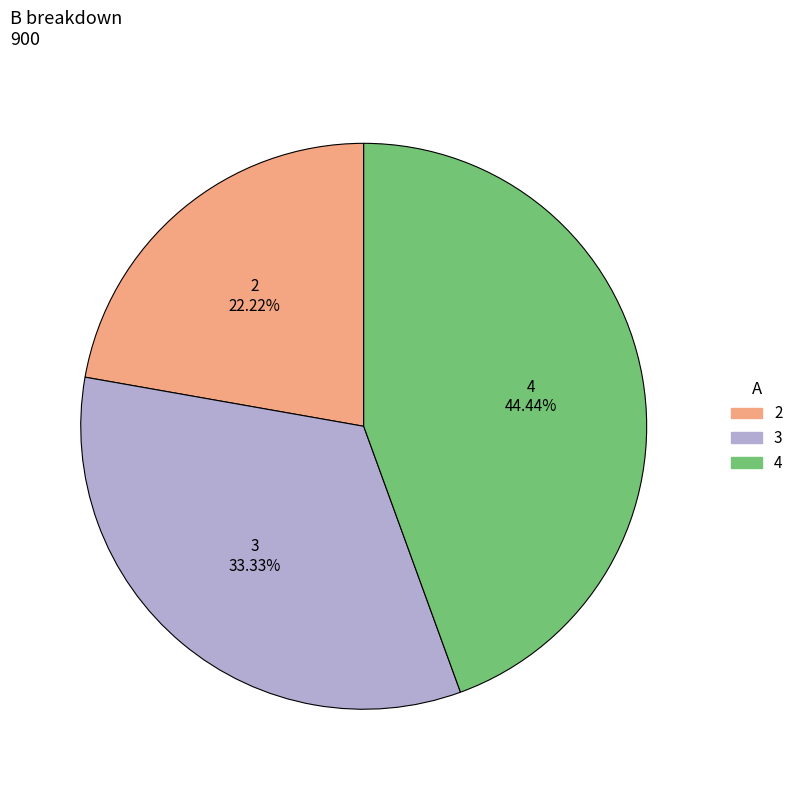

Does 3 account for over 50% of the chart?

No